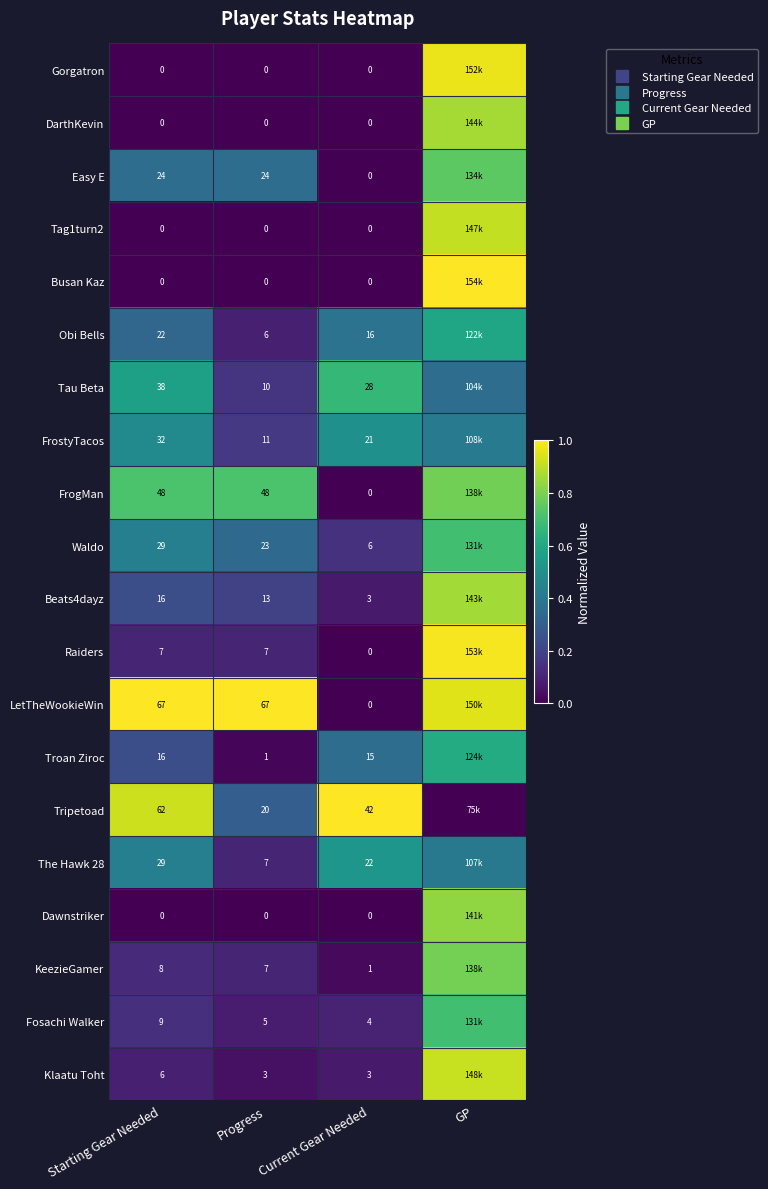

Which category has the lowest value in the Beats4dayz series?

Current Gear Needed